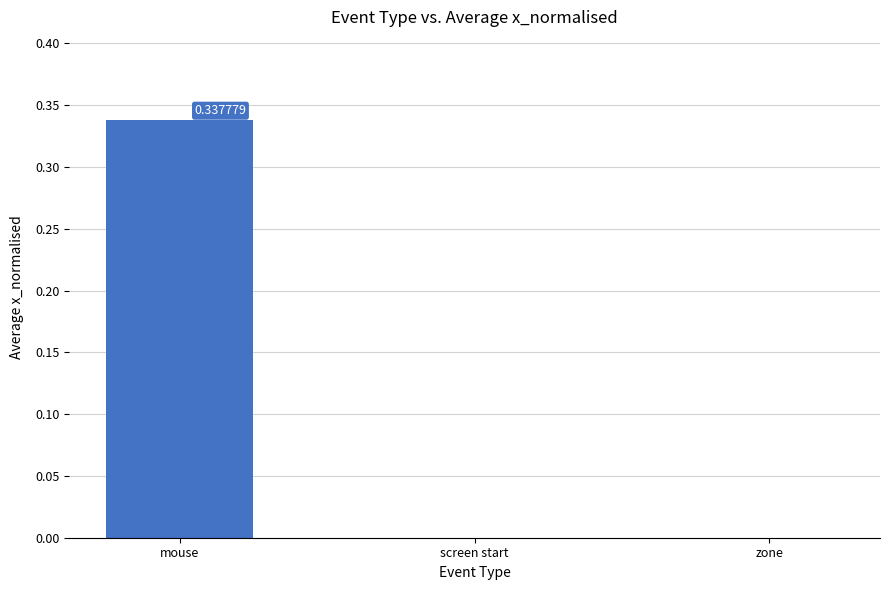

What is the change in value from mouse to screen start?

-0.3